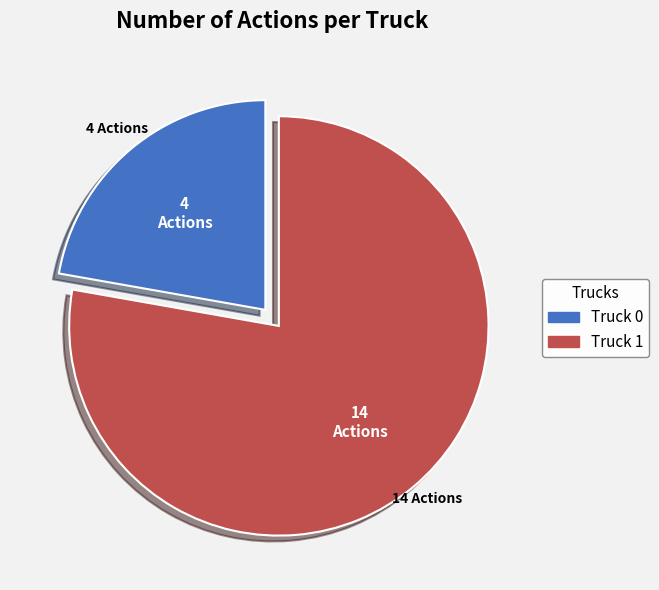

Which slice is the largest?

Truck 1